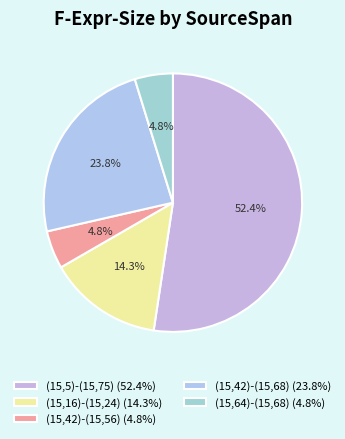

How many slices are in this pie chart?

5